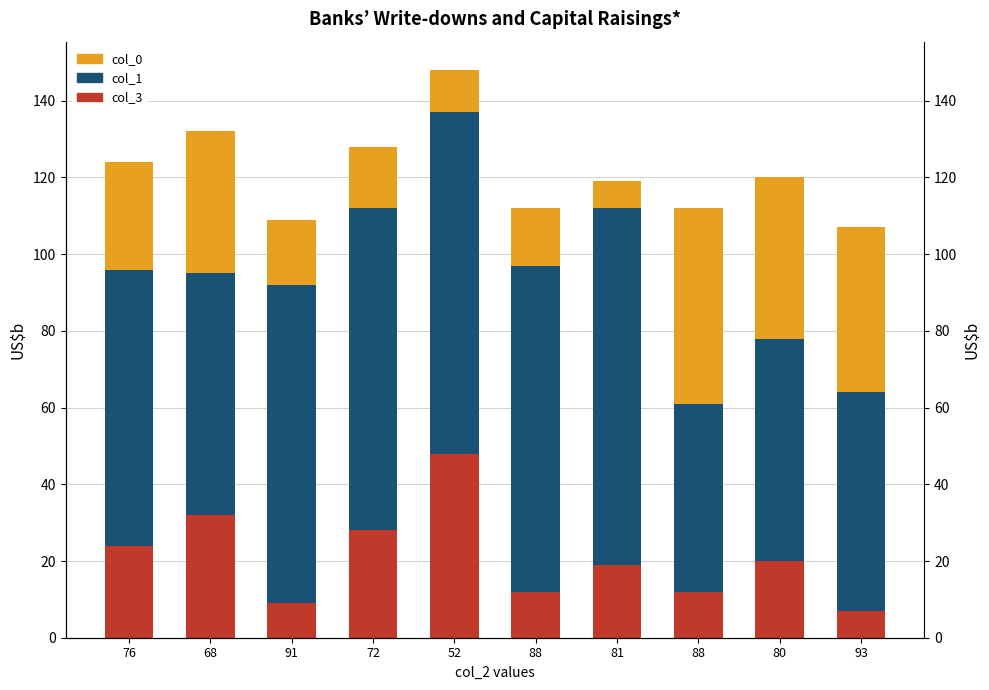

What is the sum of all col_1 values?

733